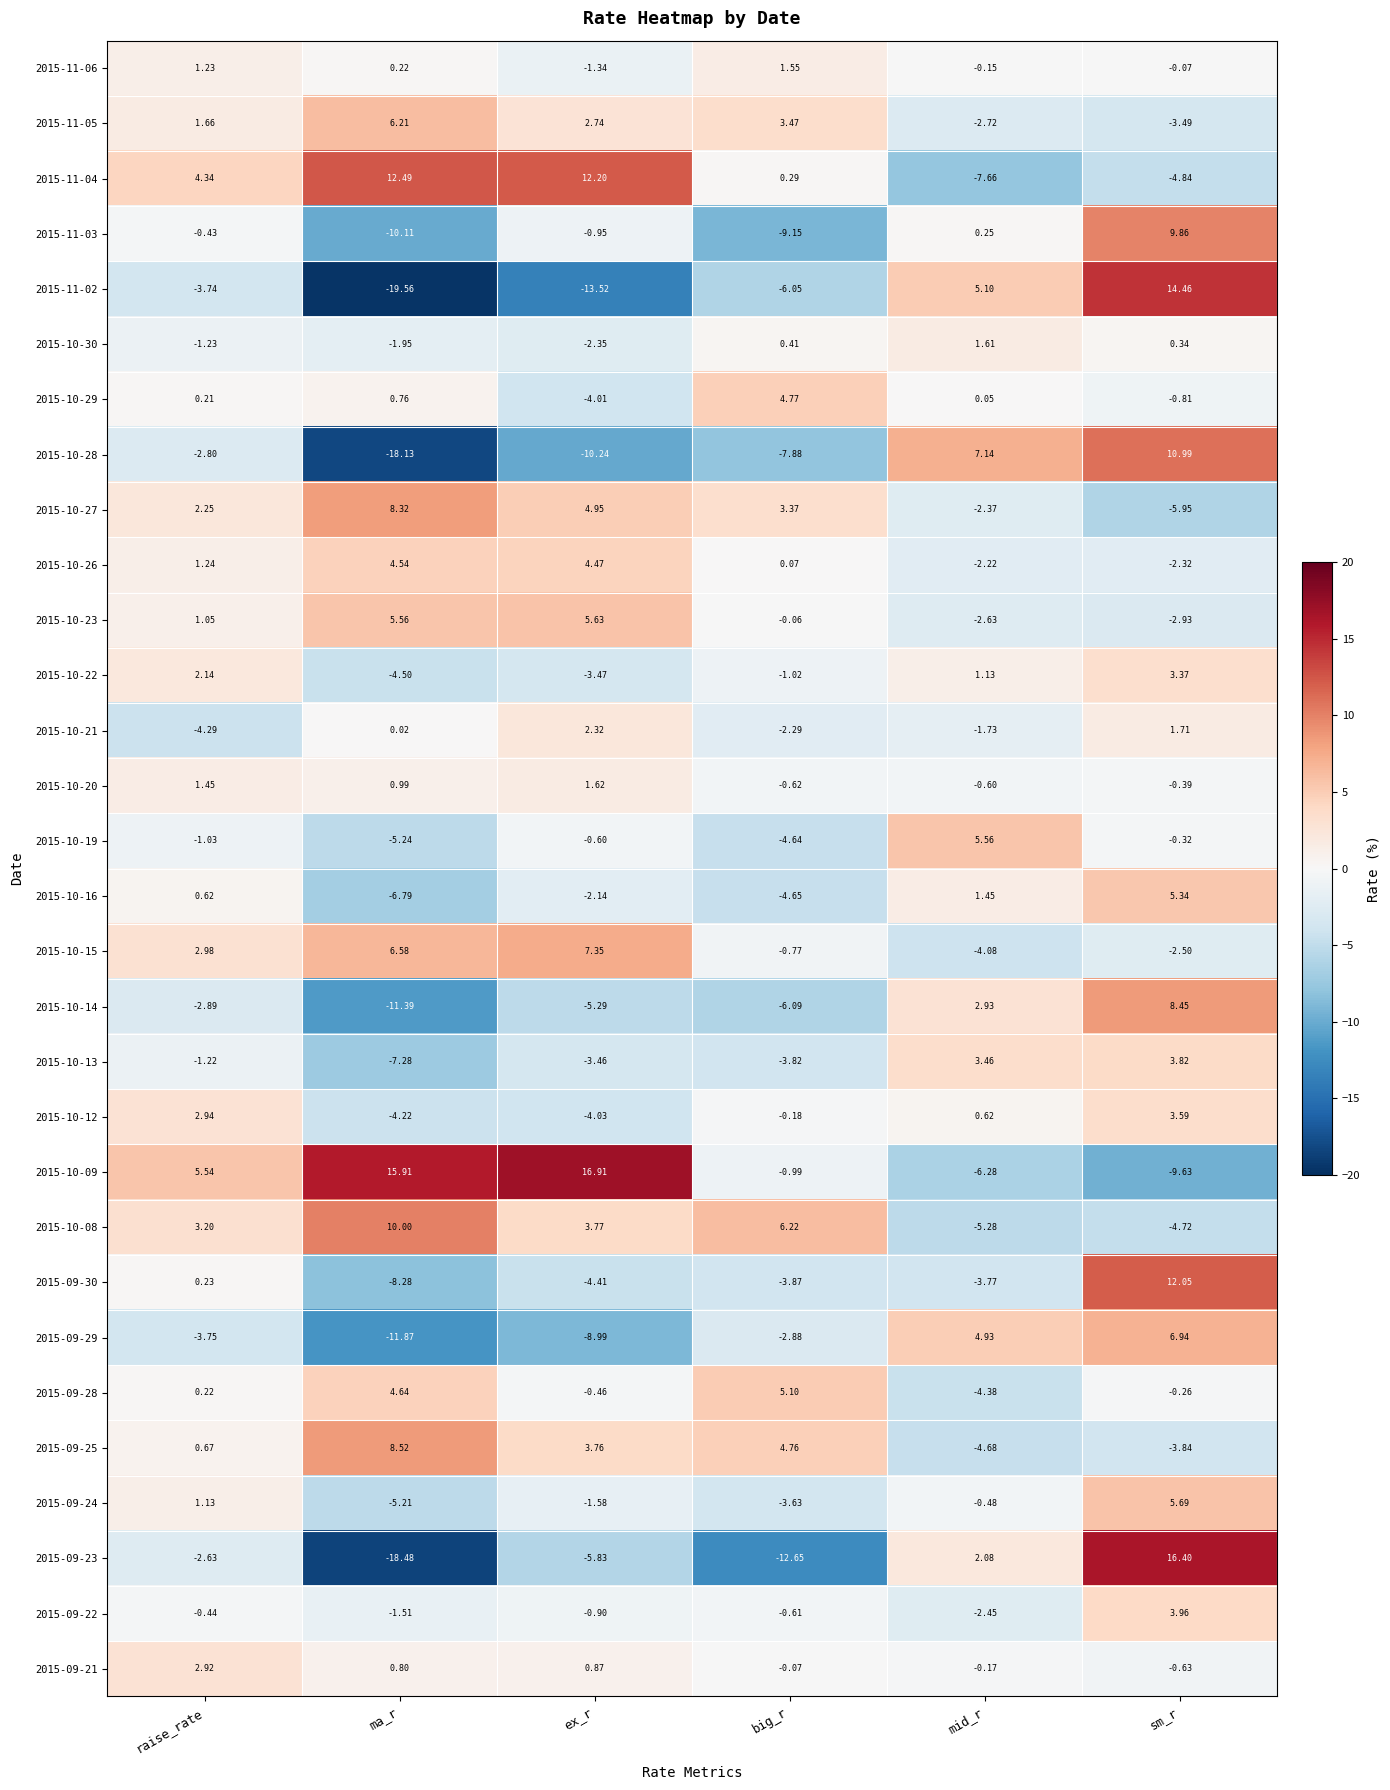

What is the maximum value shown in the chart?

16.9